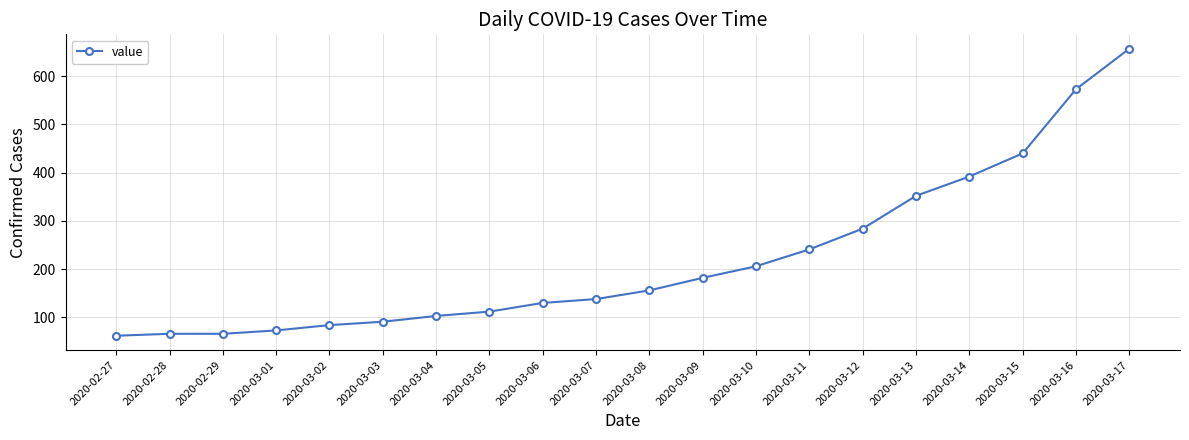

Reading left to right, transcribe all the data shown in this chart.

62	66	66	73	84	91	103	112	130	138	156	182	206	241	284	352	392	440	573	657